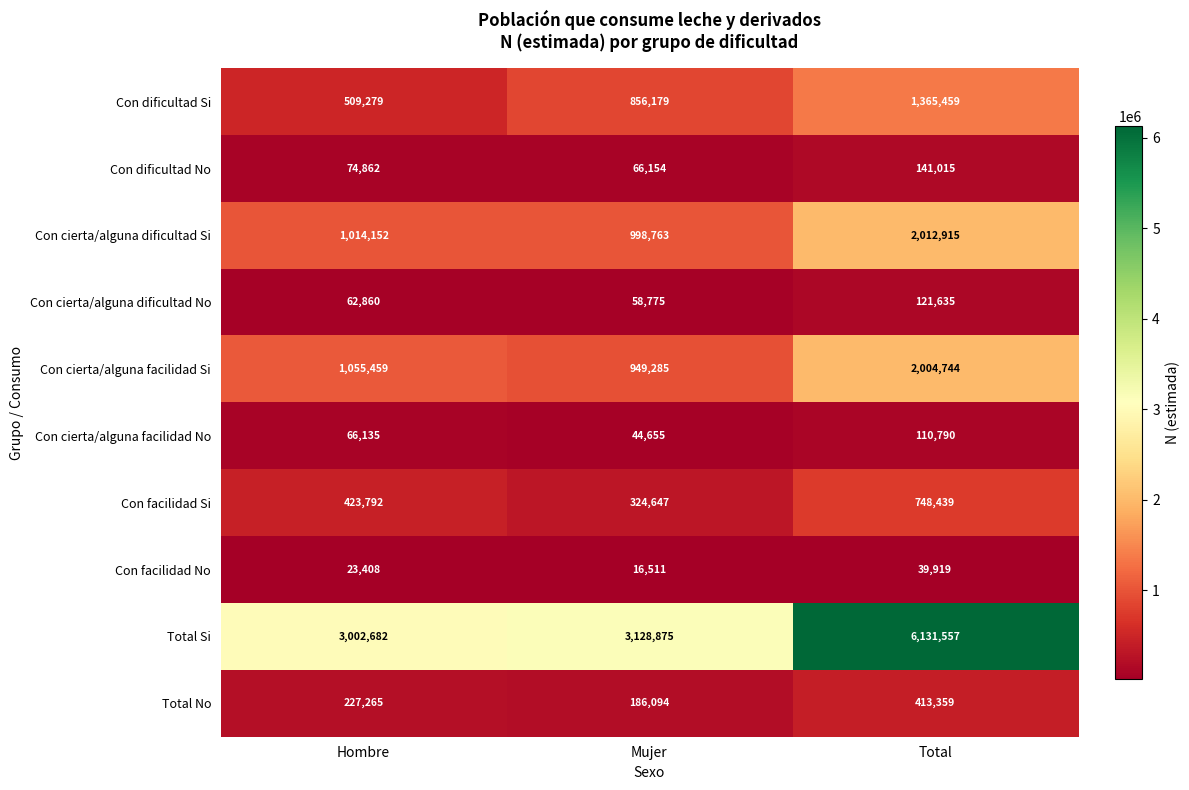

Which series has the largest total across all categories?

Total Si